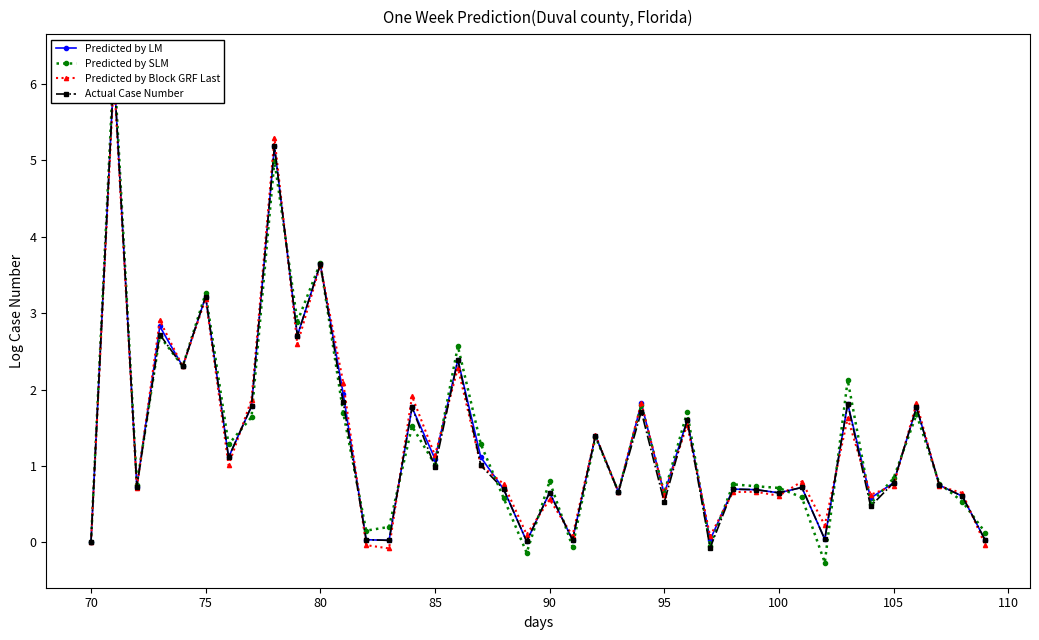

How many data points does each series have?

40